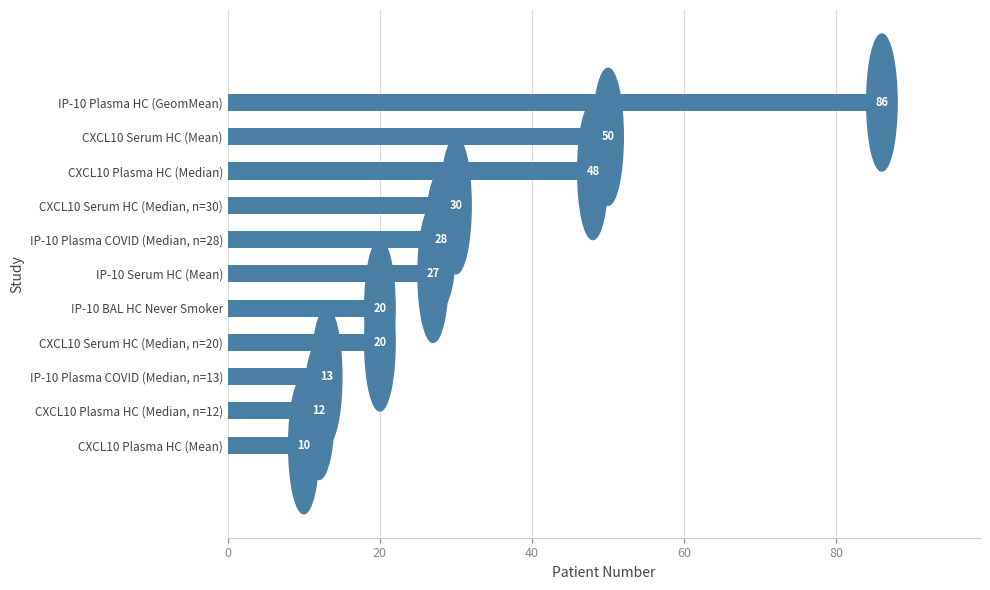

What is the sum of all values?

344